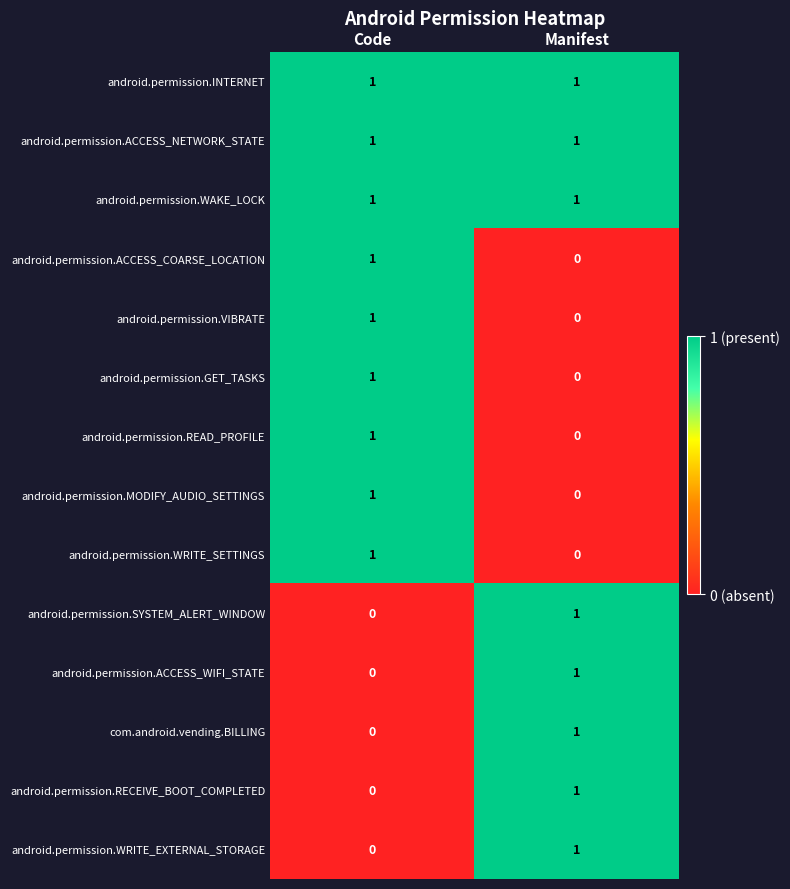

Which category has the lowest value in the android.permission.GET_TASKS series?

Manifest